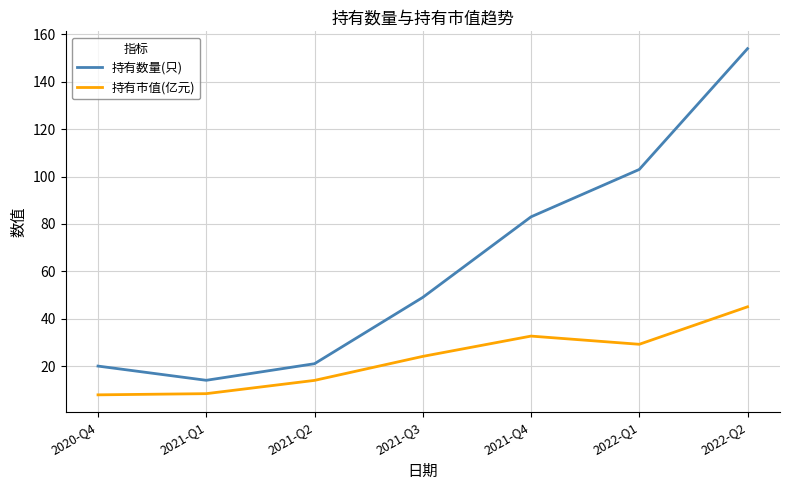

True or false: 持有数量(只) and 持有市值(亿元) cross at least once.

False